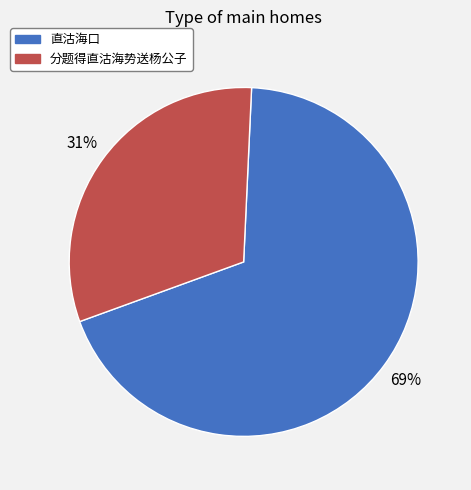

Which category has the biggest portion of the pie?

直沽海口